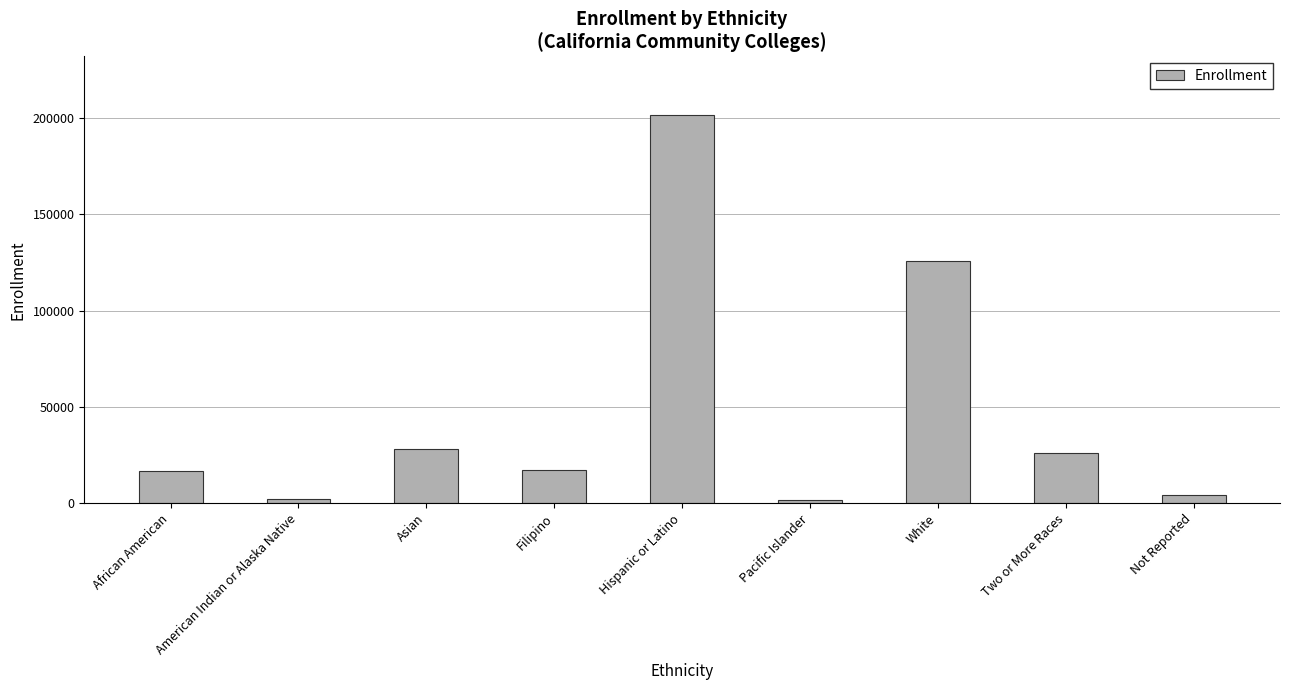

Which category has the highest value across all series?

Hispanic or Latino